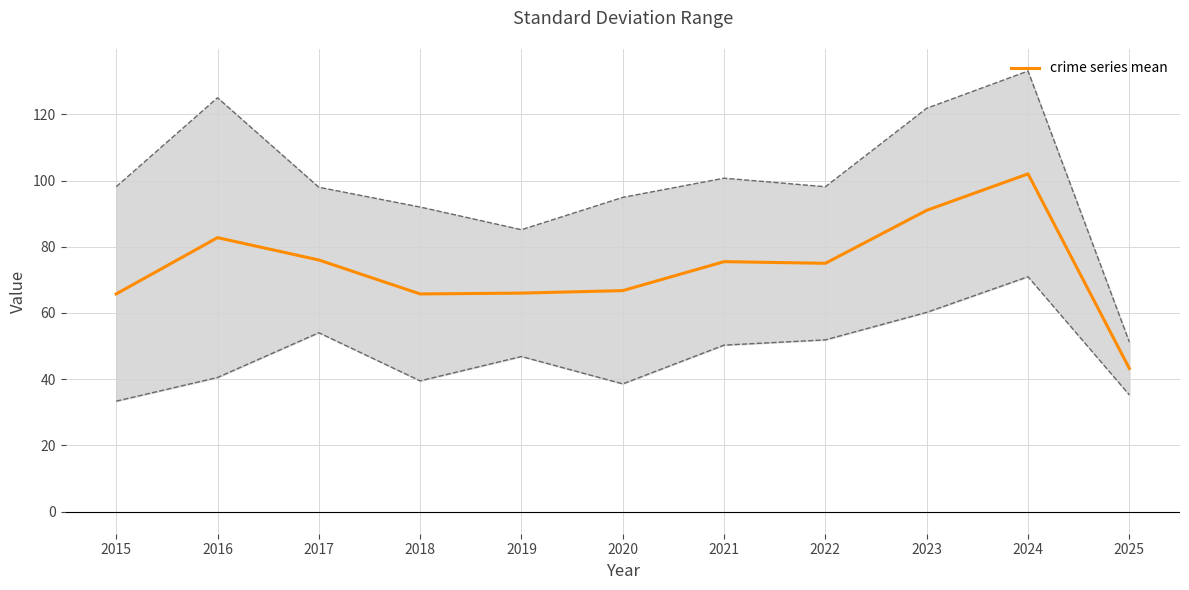

Is it true that the value at 2024 is 183.5?

False